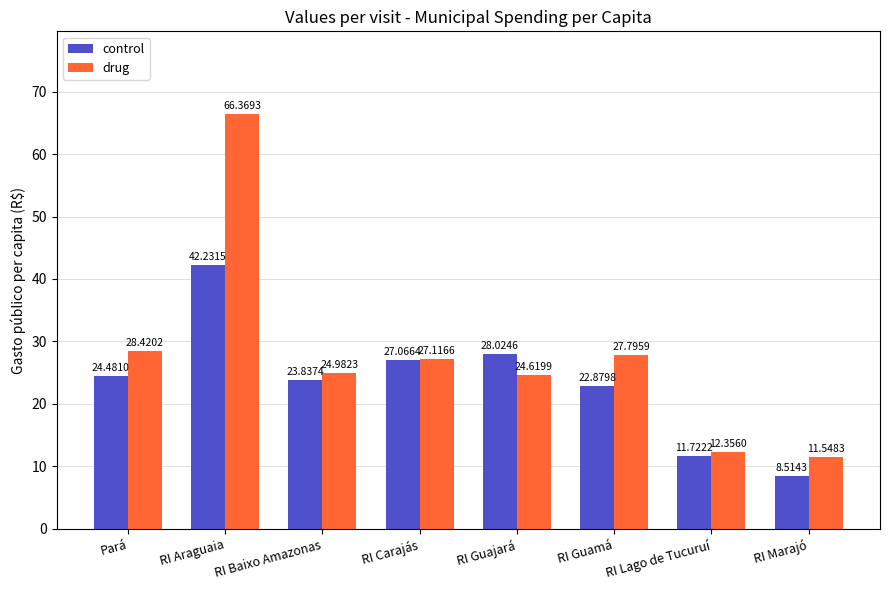

Which category has the highest value across all series?

RI Araguaia